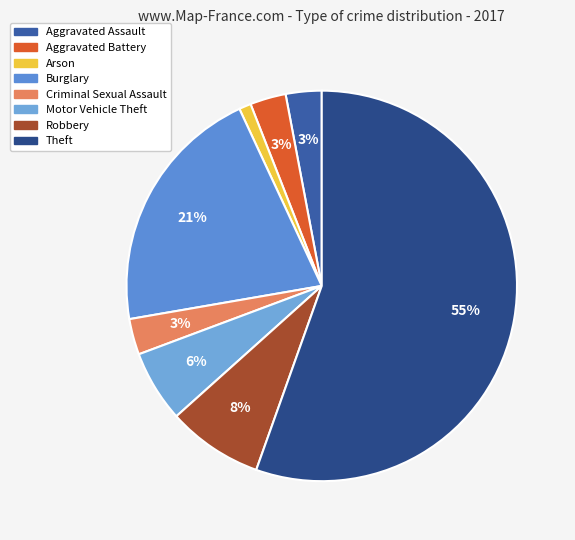

True or false: Criminal Sexual Assault accounts for 3% of the total.

True